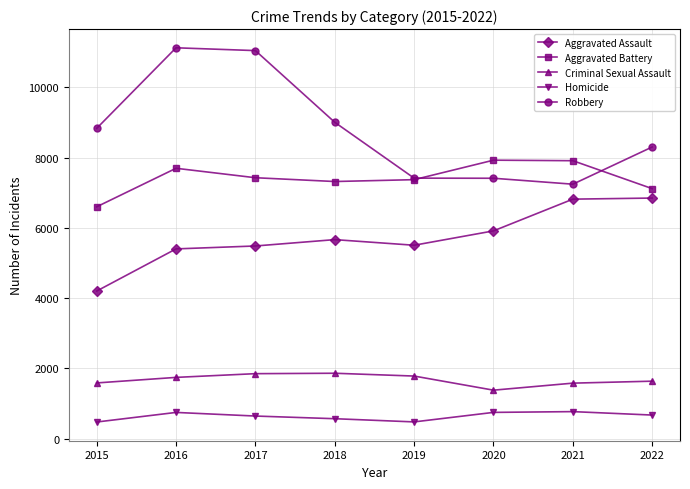

What is the value of the Aggravated Battery point at the 1st from the left?

6600